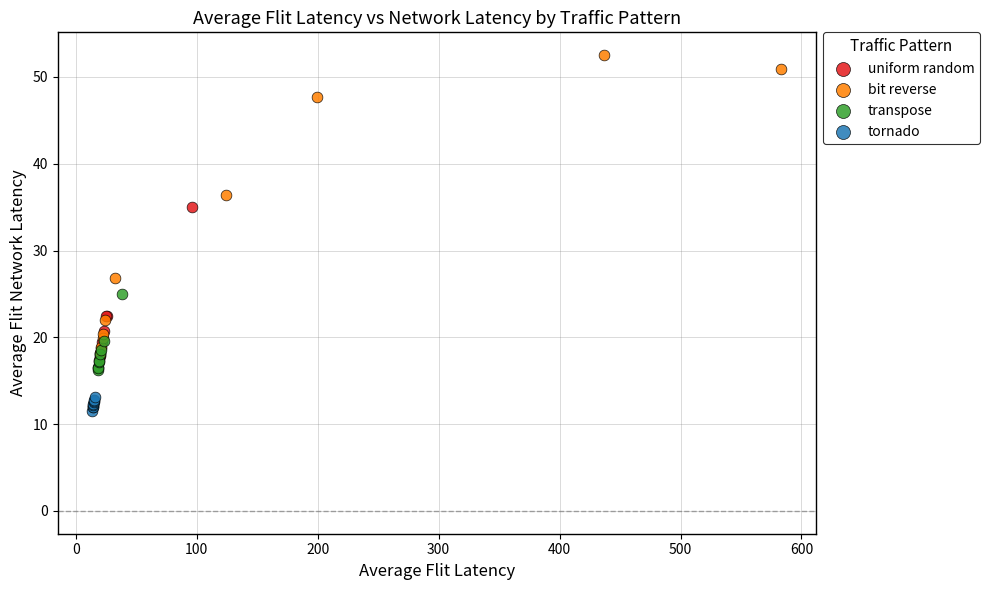

Which series has the widest spread of Y values?

bit reverse